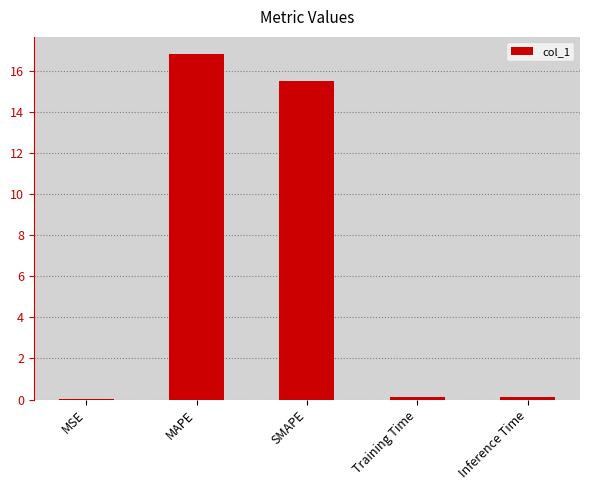

The chart shows a value of 27.0 at SMAPE. True or false?

False